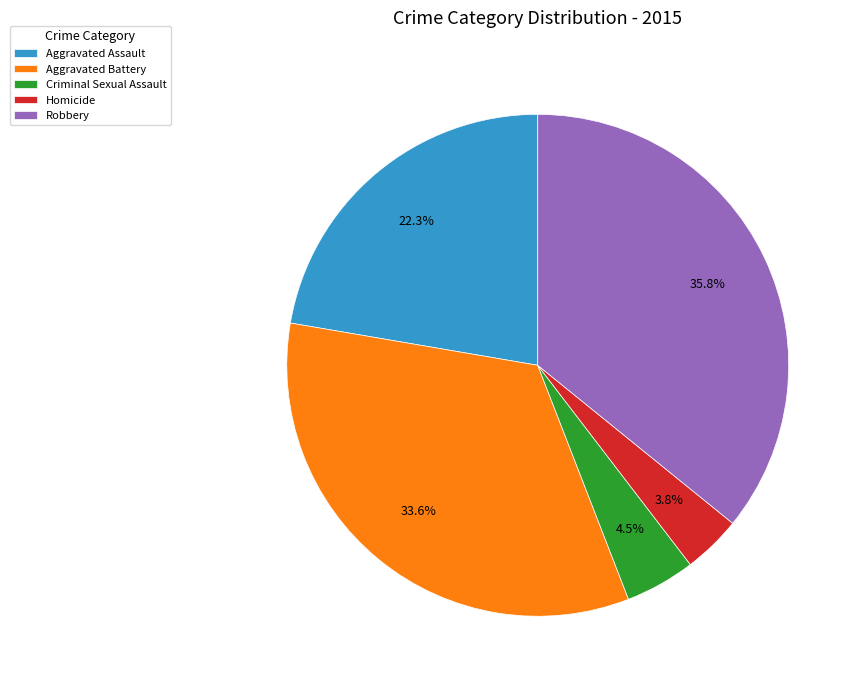

To the nearest percent, what is the difference between the Aggravated Battery and Robbery slice percentages?

2%